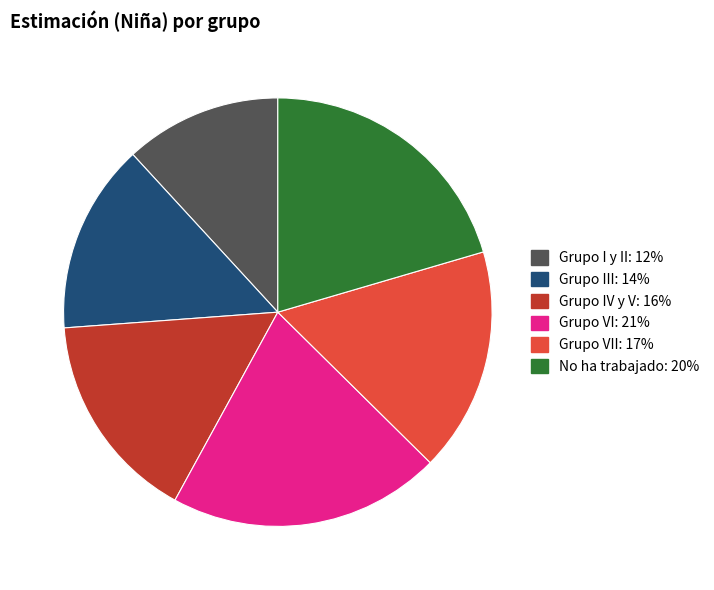

Does any single category account for the majority?

No